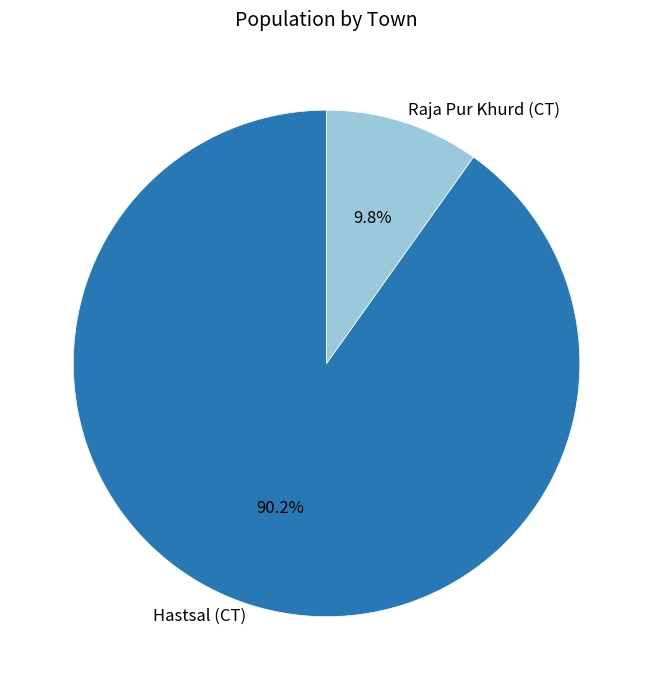

Is it true that Raja Pur Khurd (CT) is 10% of the pie?

True